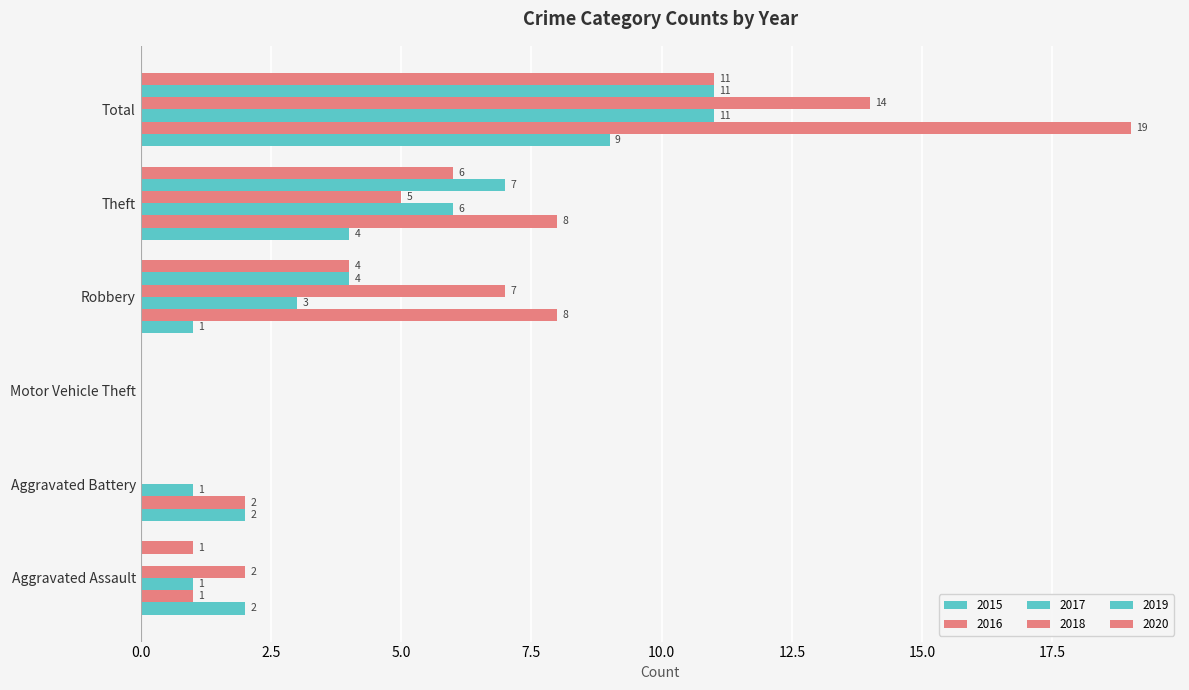

How many positive values does the 2019 series have?

3